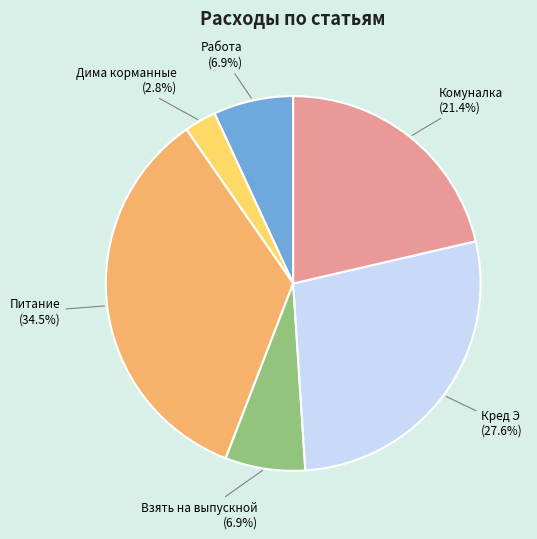

To the nearest percent, what is the difference between the Кред Э and Комуналка slice percentages?

6%